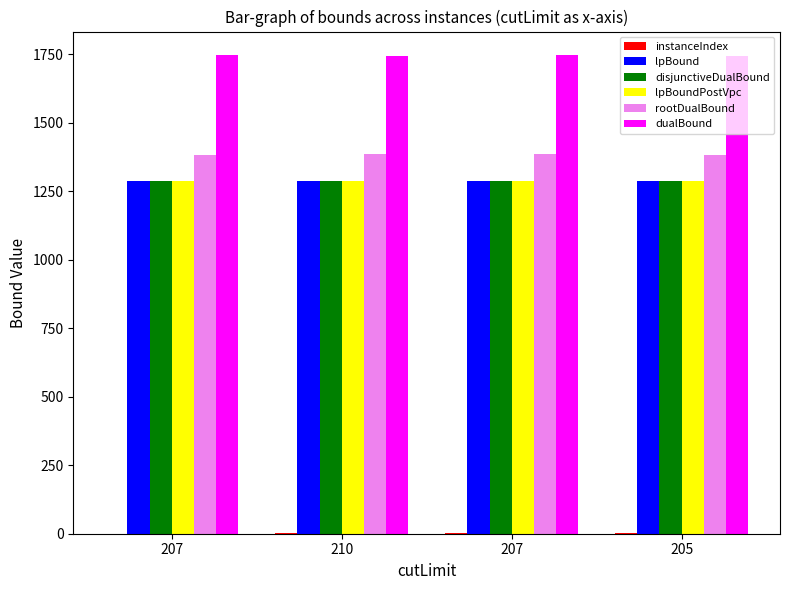

Does the chart contain stacked bars?

No